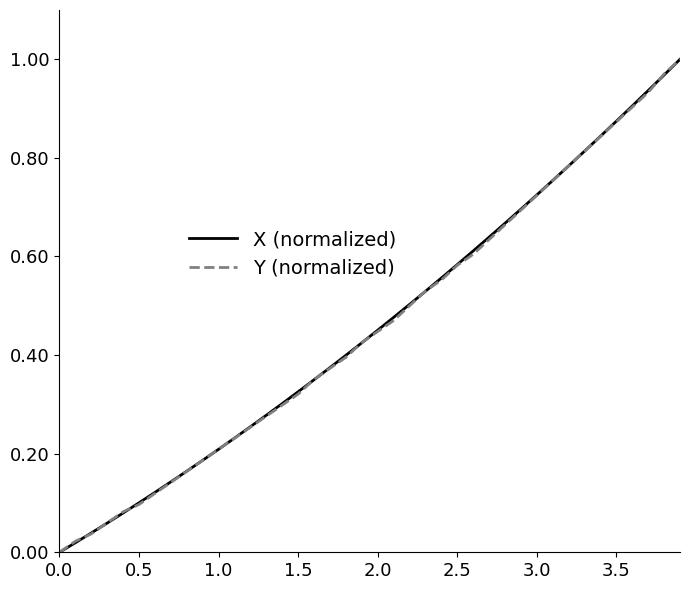

Does the chart display data point markers on the line(s)?

No